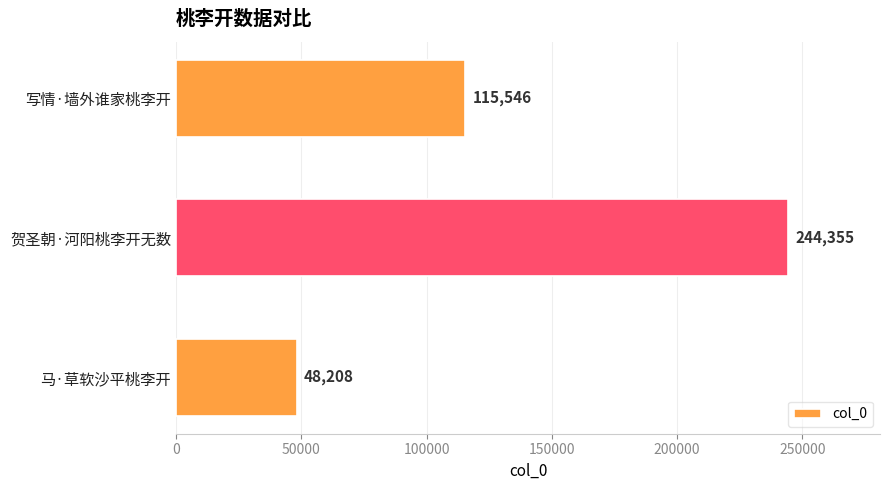

List the labels in order of value, smallest first.

马·草软沙平桃李开, 写情·墙外谁家桃李开, 贺圣朝·河阳桃李开无数